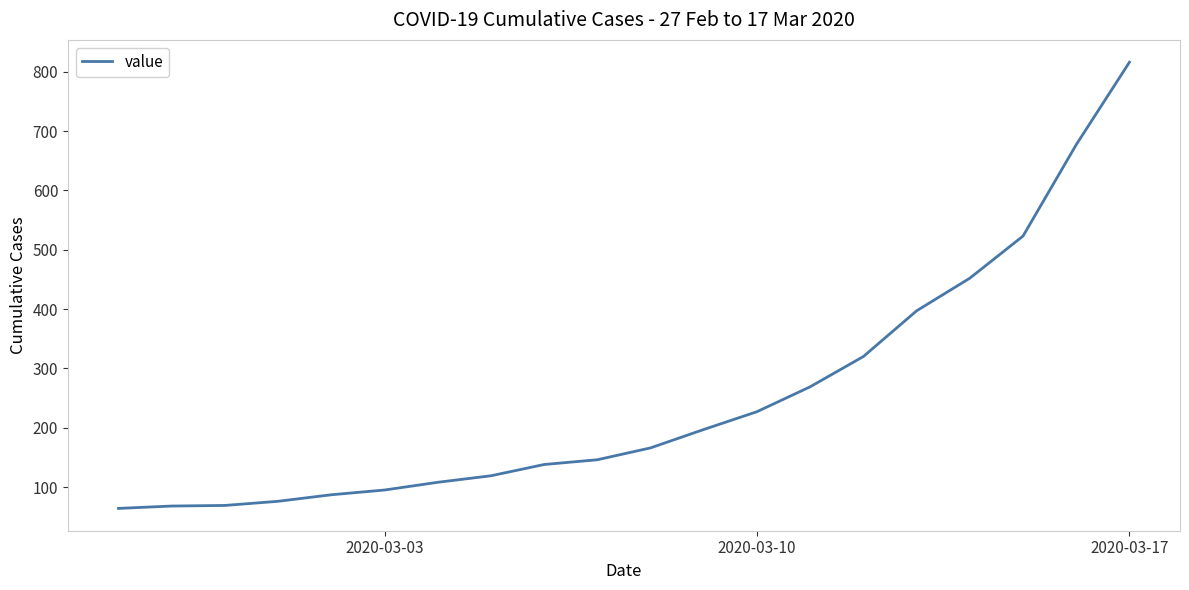

What is the difference between the maximum and minimum values?

752